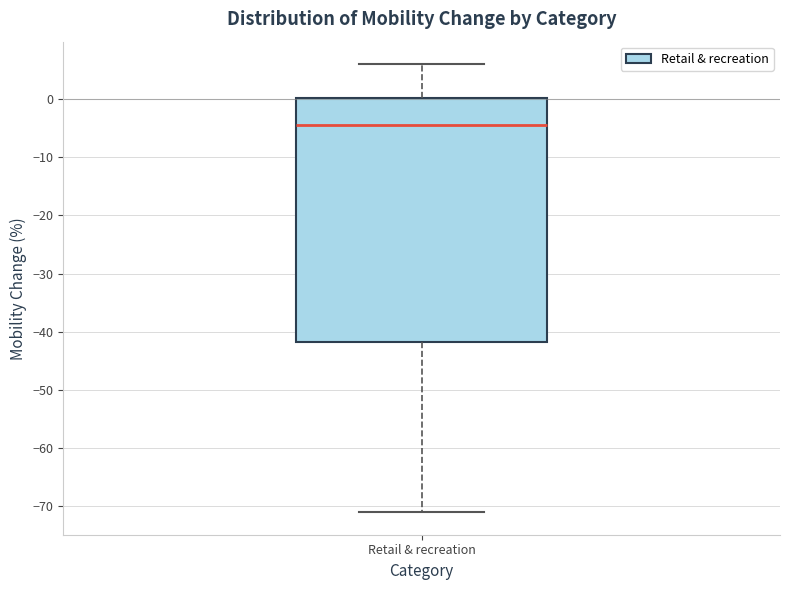

Transcribe this box plot: give where the median line is, the range the box spans, and where the two whiskers end, as read against the y-axis. The values are not printed on the chart, so give them approximately, as read against the axis.

median -4, box -42 to 0, whiskers -71 to 6